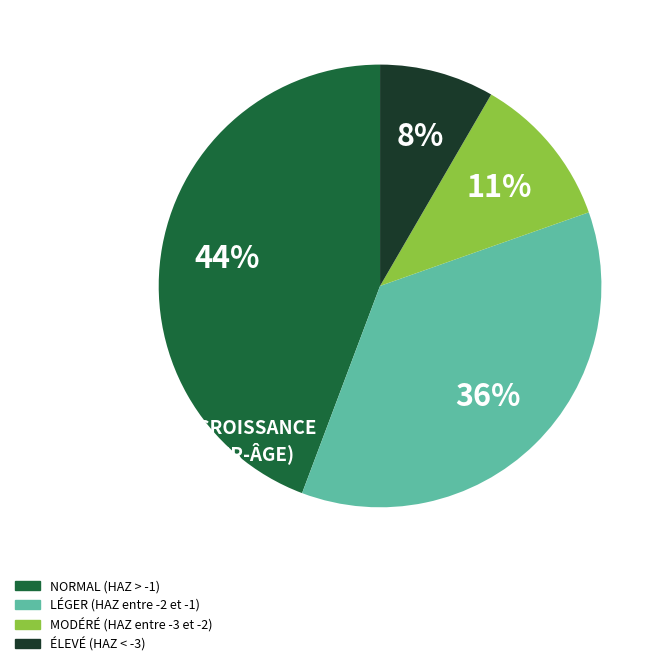

Rank the categories by value from highest to lowest.

NORMAL (HAZ > -1), LÉGER (HAZ entre -2 et -1), MODÉRÉ (HAZ entre -3 et -2), ÉLEVÉ (HAZ < -3)